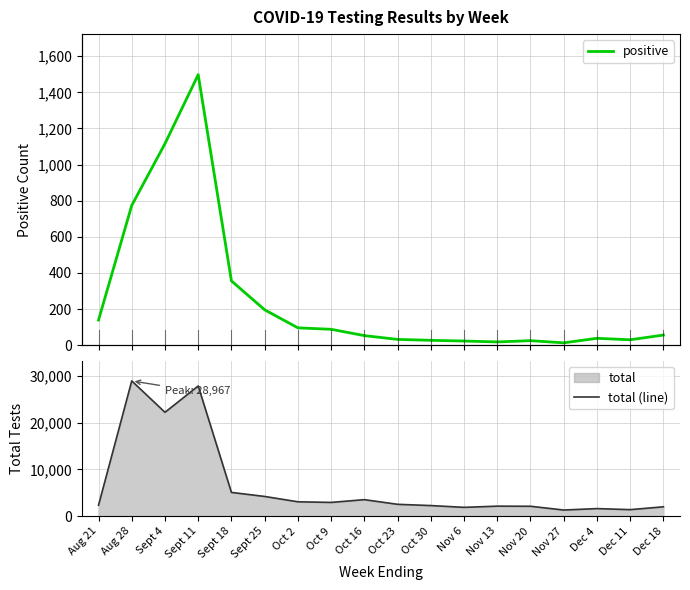

True or false: total (line) and positive cross at least once.

False